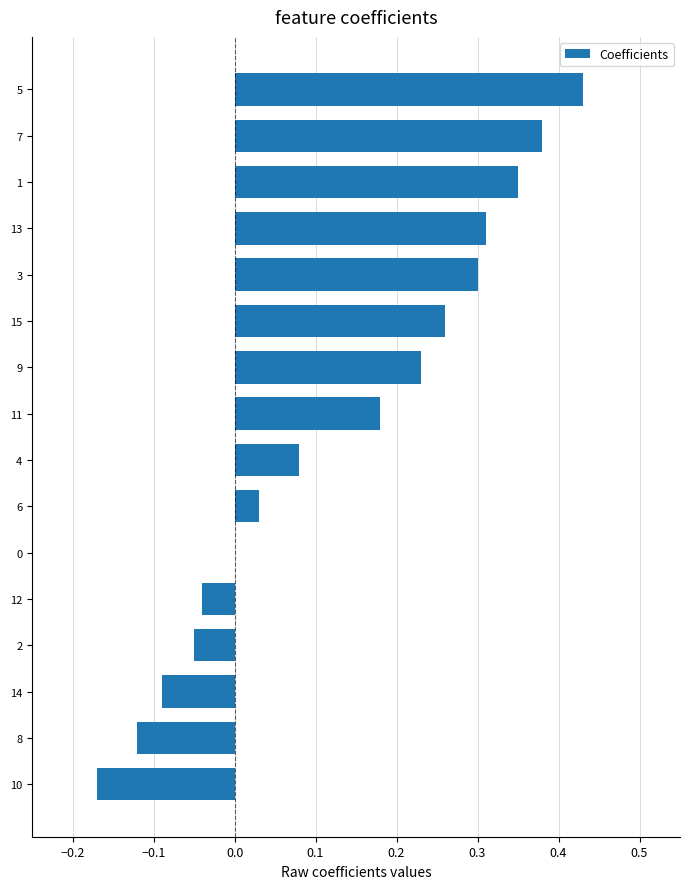

Are the bars horizontal?

Yes